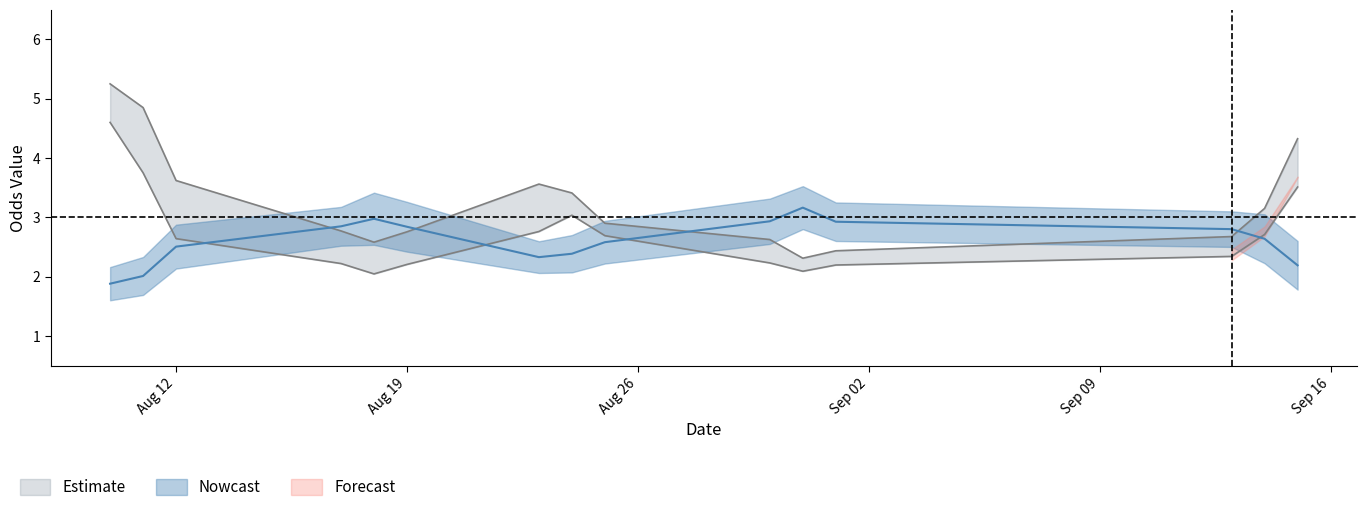

What is the label of the 2nd point from the right?

13